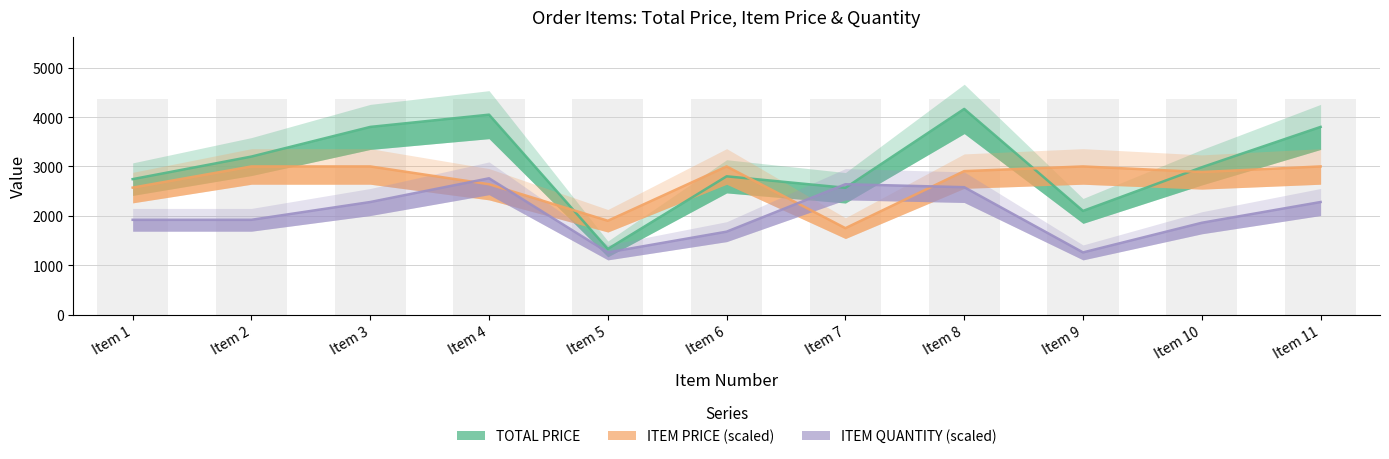

Between Item 5 and Item 2, which is larger?

Item 2